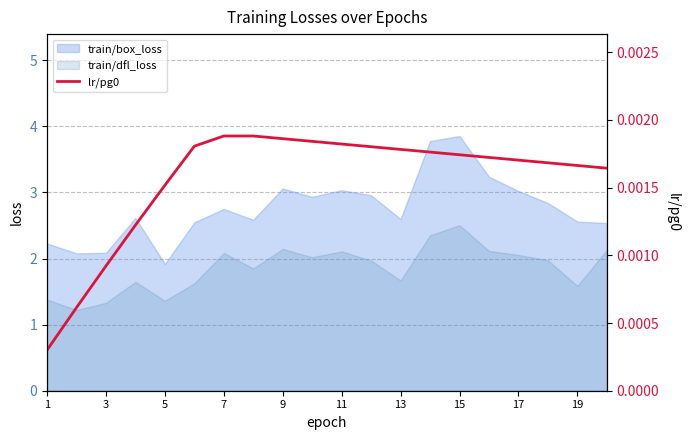

The train/dfl_loss series shows 2.1 at 11. True or false?

True